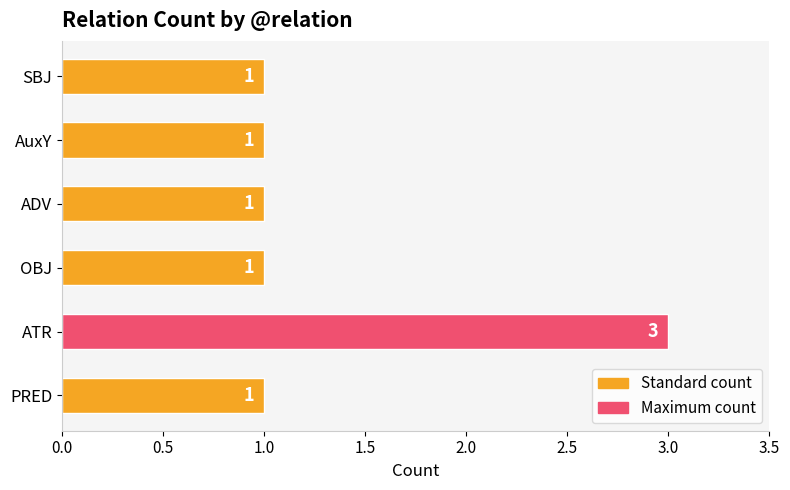

True or false: the data shows 3 at ATR.

True